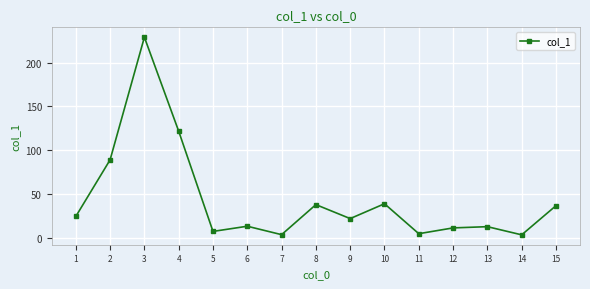

What value does the data have at 3?

228.8